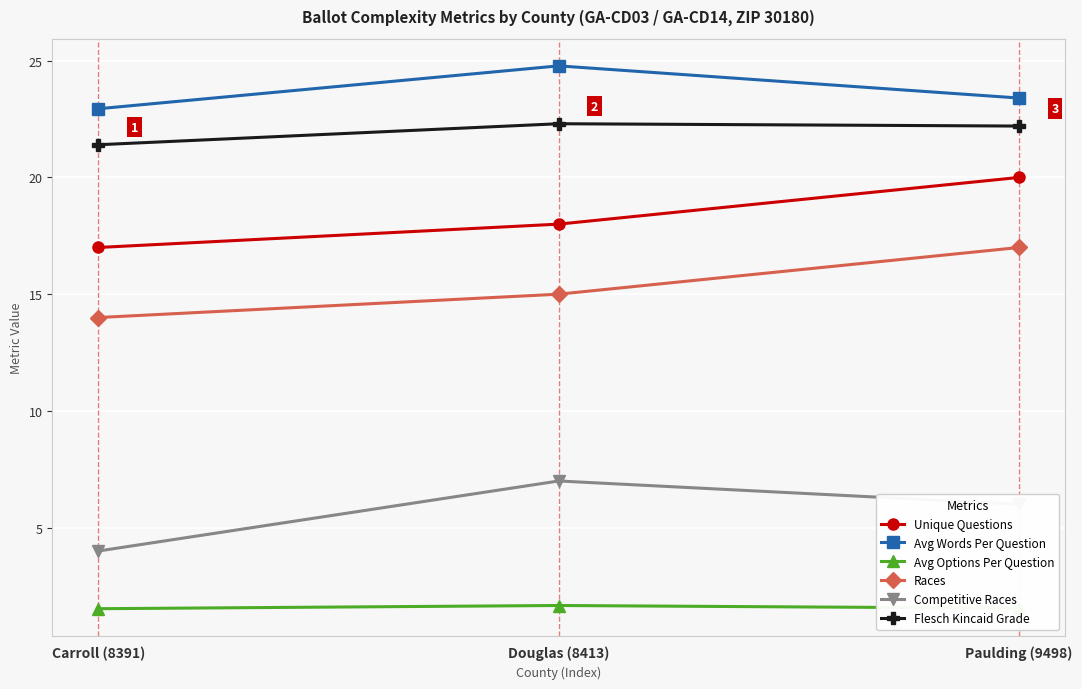

The value of Flesch Kincaid Grade at Paulding (9498) is 22.2. True or false?

True